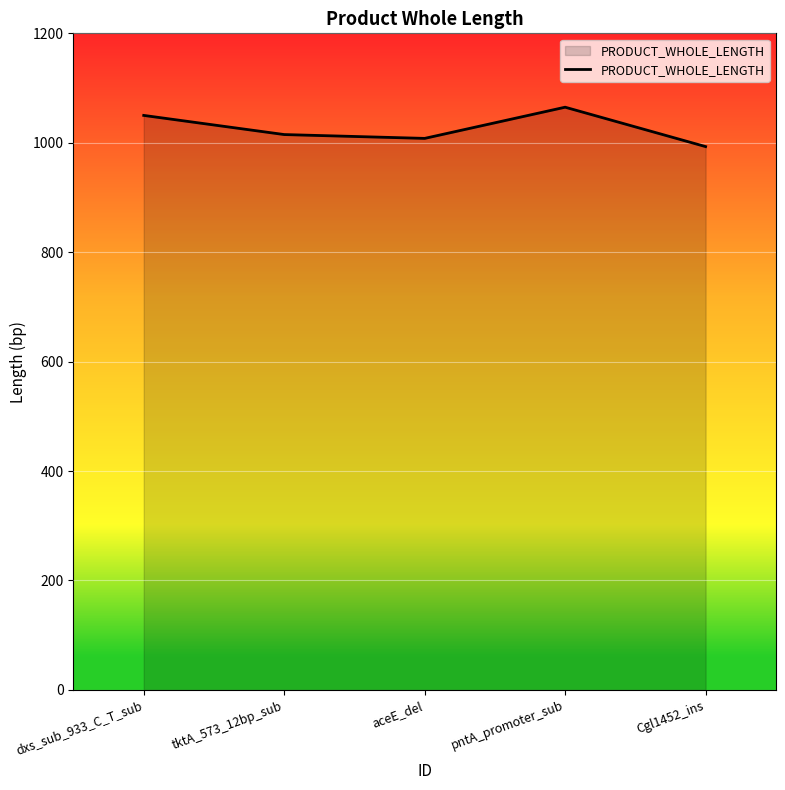

True or false: the data shows 1549 at pntA_promoter_sub.

False